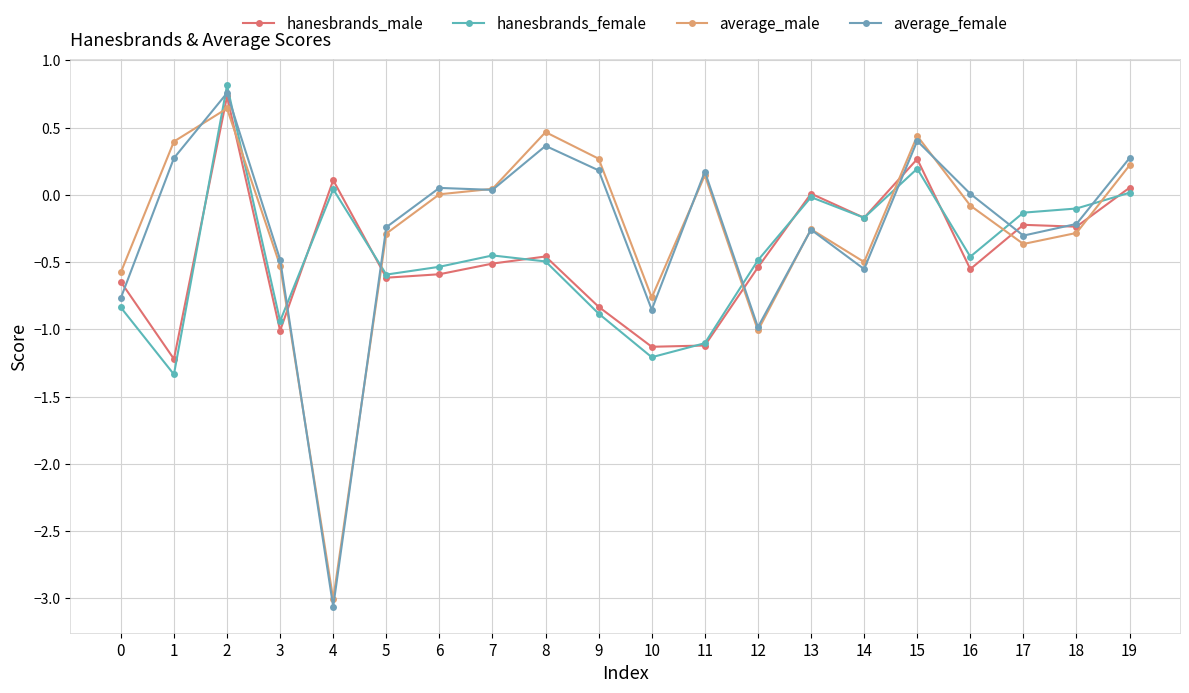

True or false: average_female and hanesbrands_female intersect in this chart.

True